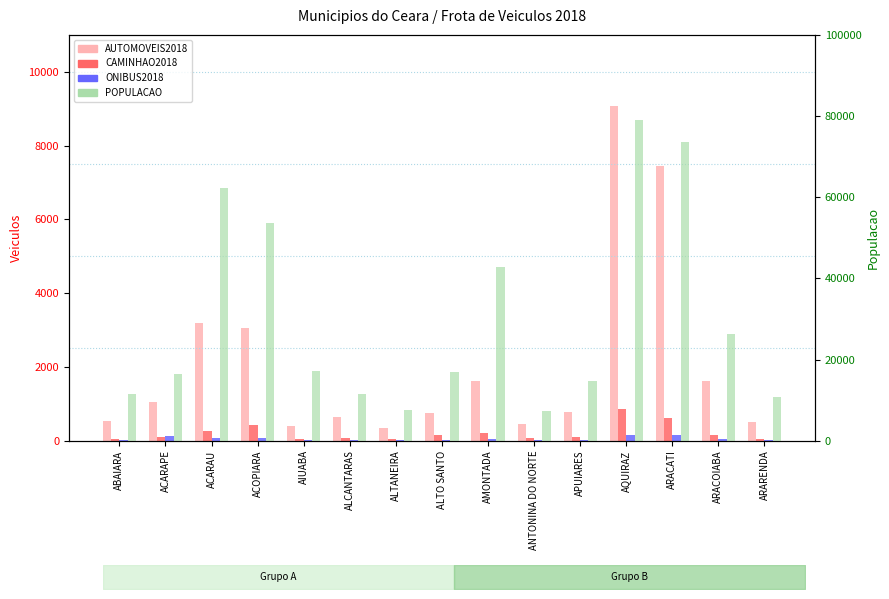

Which series changed the most between APUIARES and ARARENDA?

POPULACAO